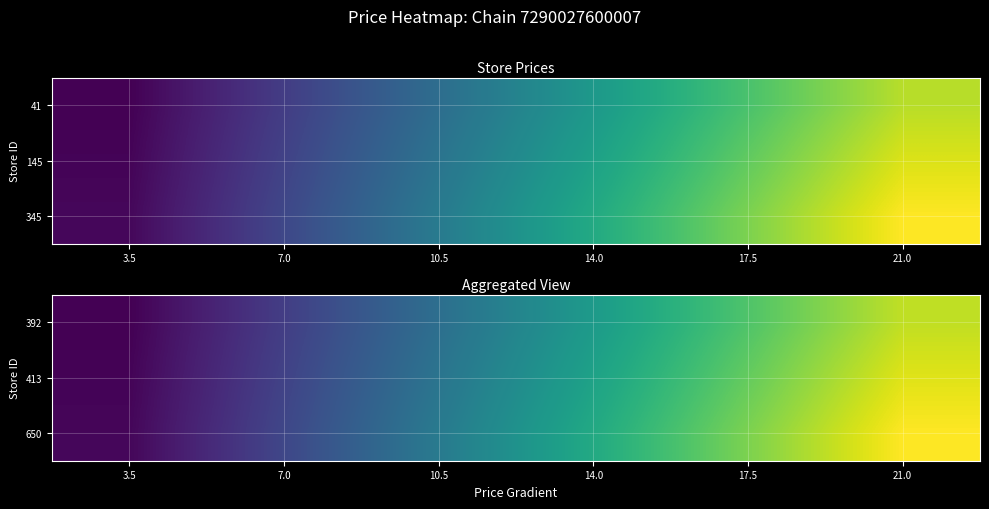

The value of 650 at 17.5 is 38.9. True or false?

False